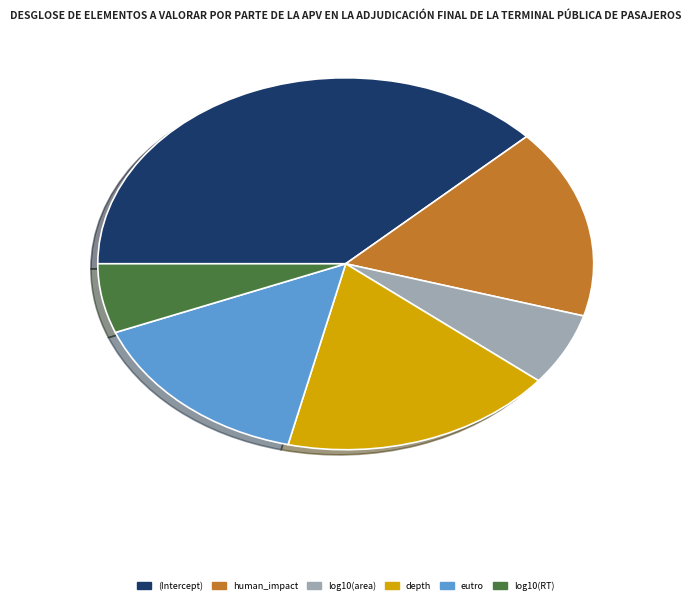

Is depth the majority of the pie?

No